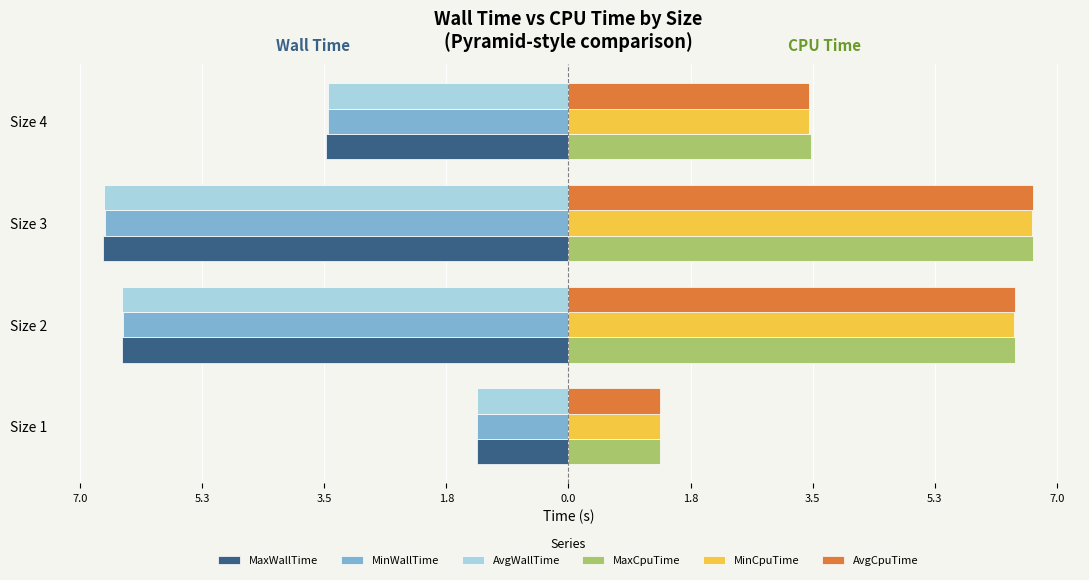

What is the difference between the maximum and minimum values in the MaxCpuTime series?

5.4